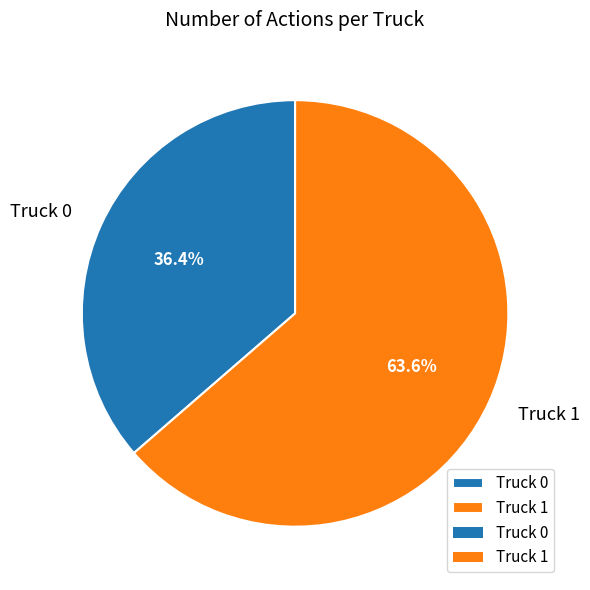

Which category accounts for the majority?

Truck 1